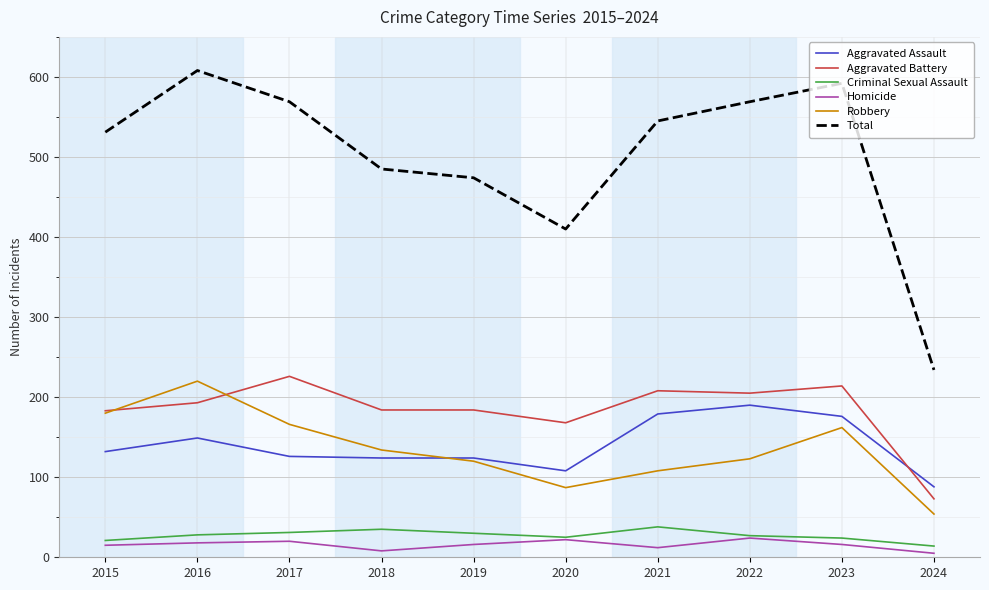

At which category is the sum across all series the highest?

2016